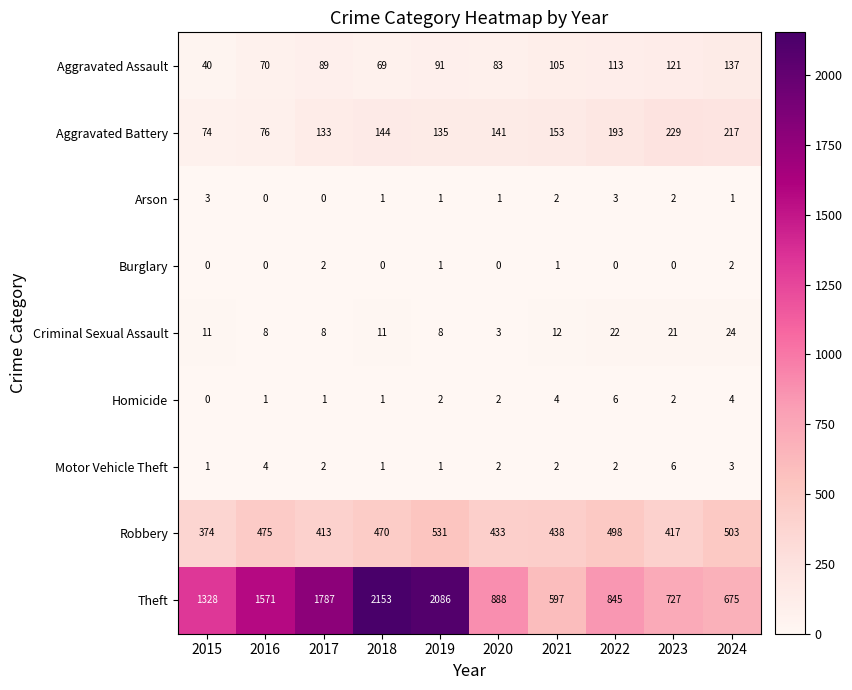

What is the total value across all series at 2024?

1566